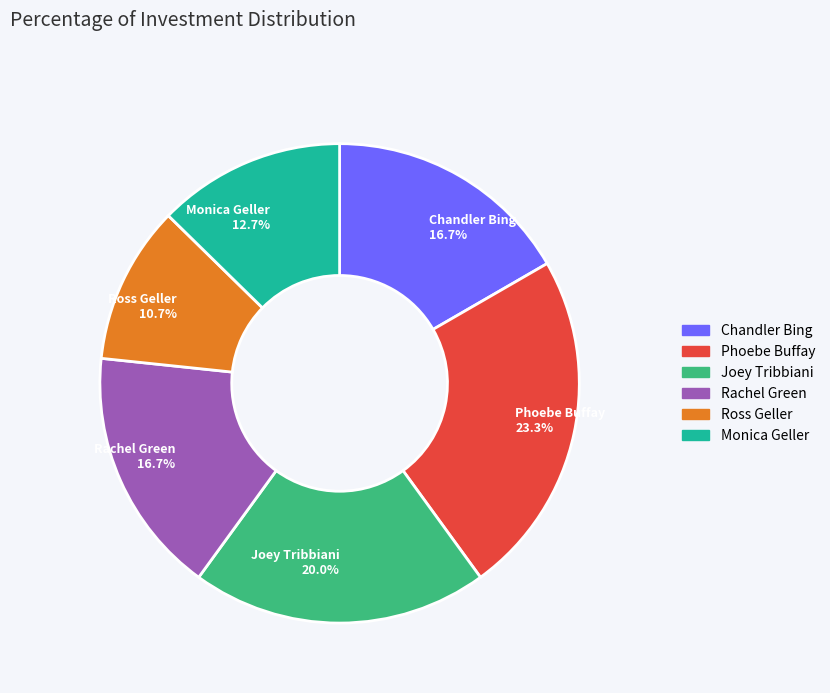

How many slices are in this pie chart?

6